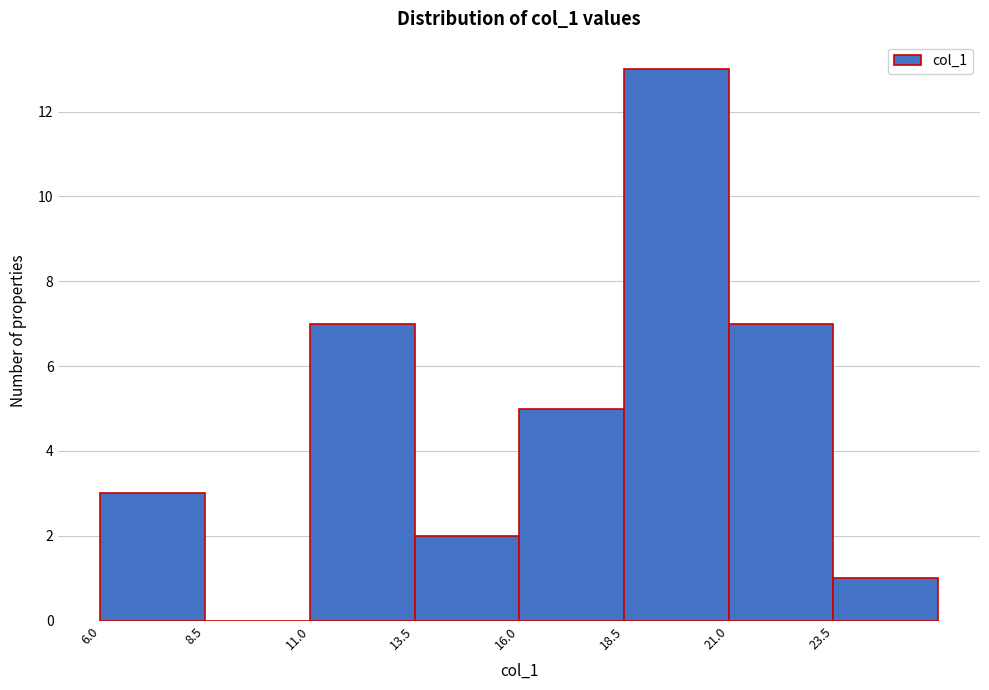

What is the height of the bar covering 23.5 to 26.0 on the x-axis? The values are not printed on the chart, so give them approximately, as read against the axis.

1